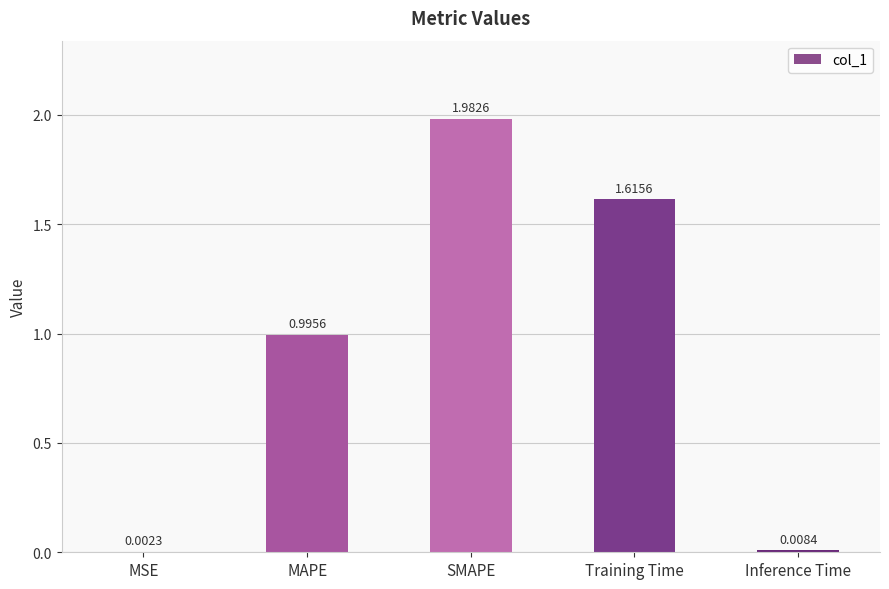

At which category does the chart reach its peak across all series?

SMAPE